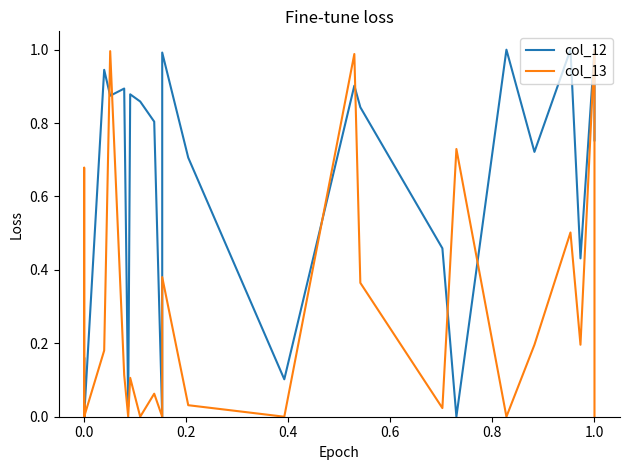

At how many categories does at least one series exceed 0?

22